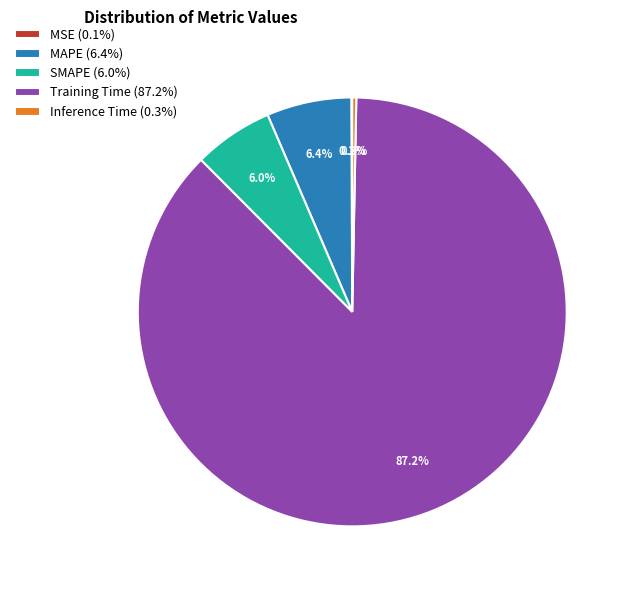

To the nearest percent, what percentage of the pie is Training Time?

87%